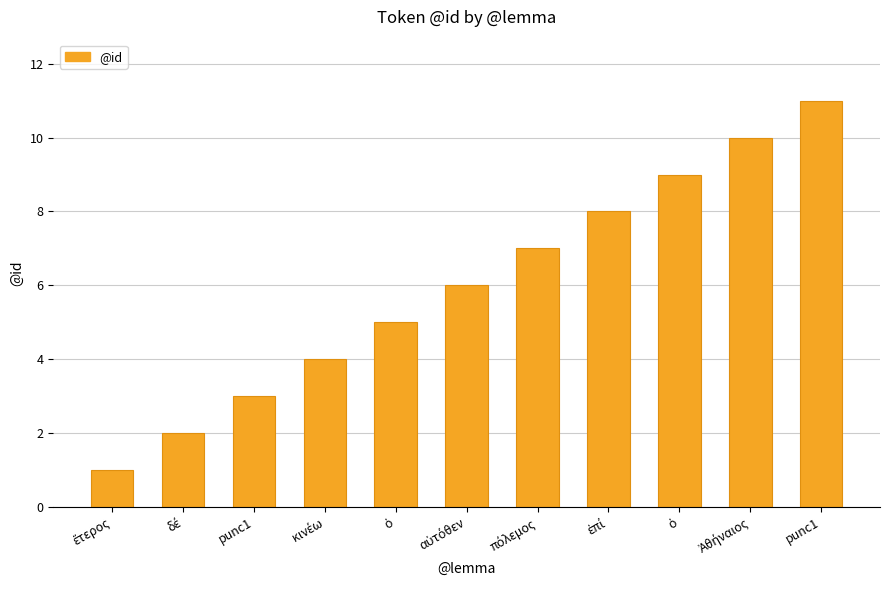

At which category does the chart reach its peak across all series?

punc1